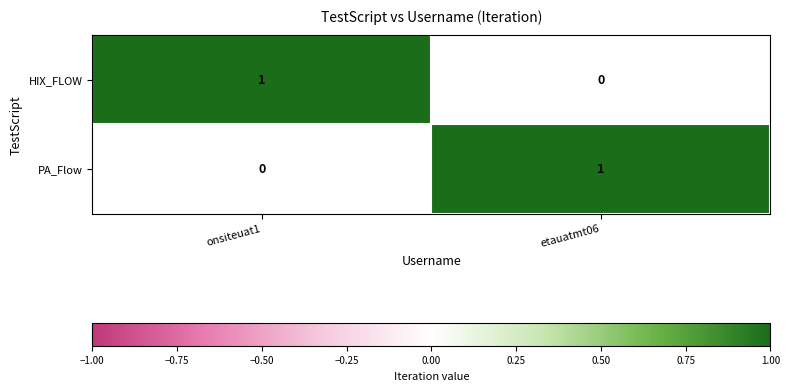

Is it true that HIX_FLOW equals 0 at onsiteuat1?

False